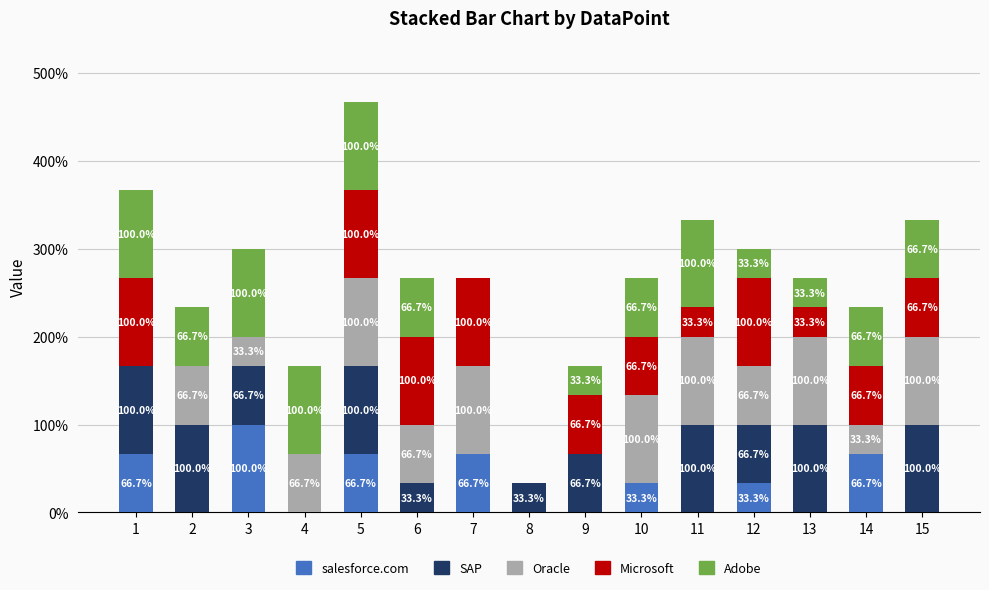

What are all the series names shown in the legend?

salesforce.com, SAP, Oracle, Microsoft, Adobe